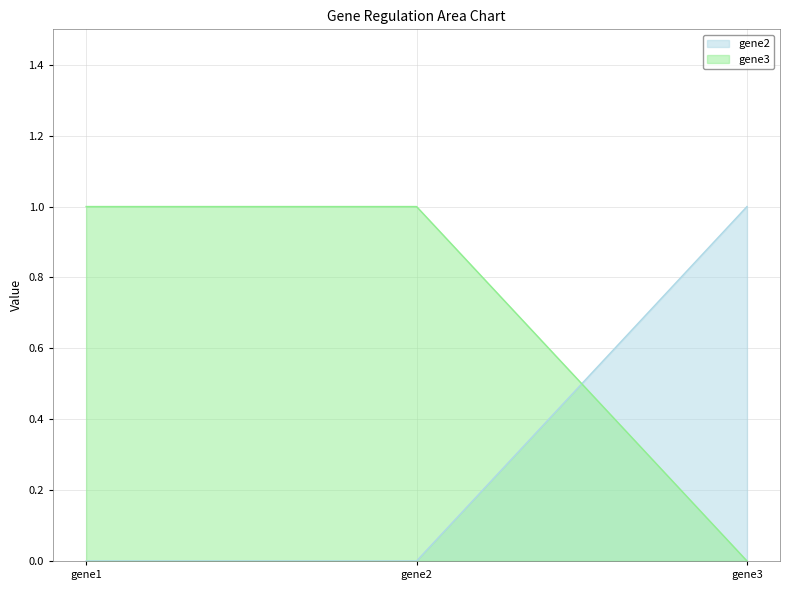

Is the value of gene3 at gene2 greater than the value of gene2 at gene3?

No